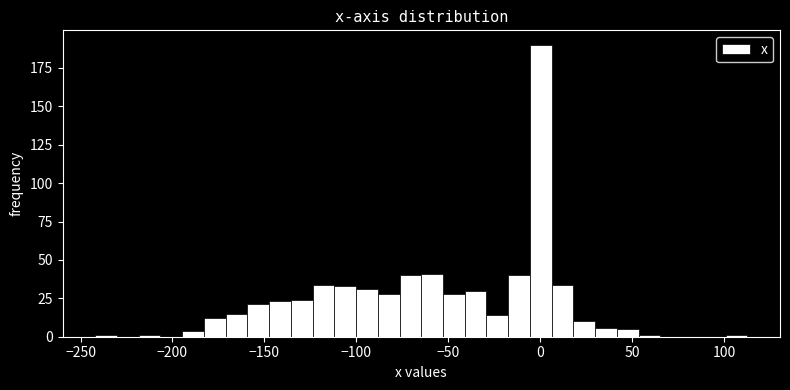

Read against the x-axis, roughly where is the centre of the tallest bar?

0